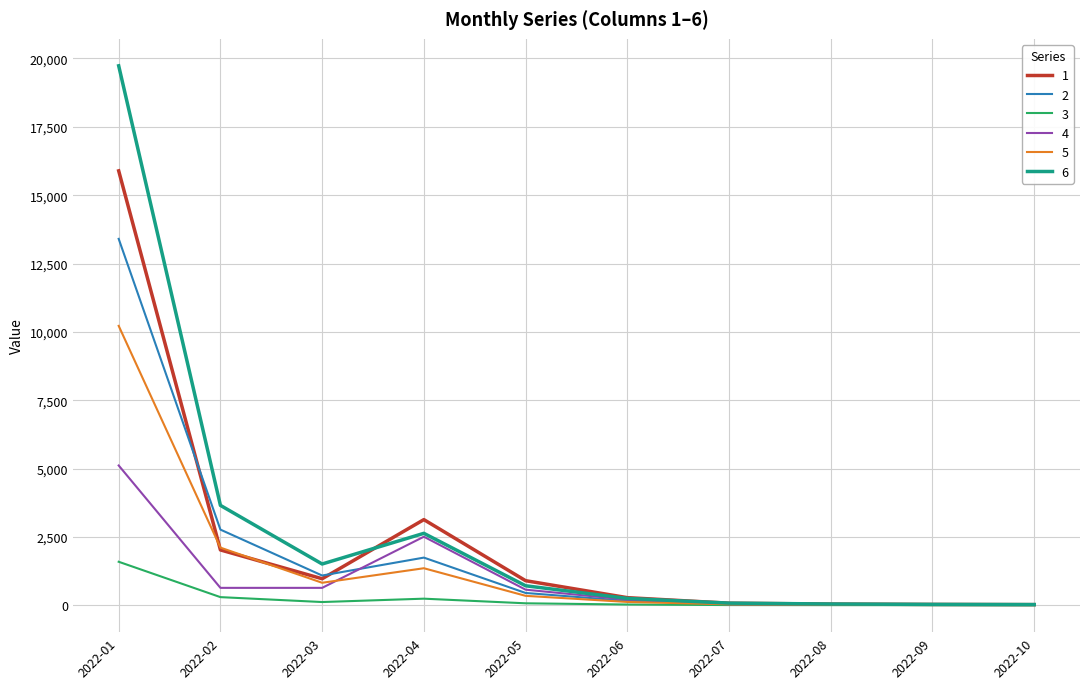

List the series in order of their peak value, highest first.

6, 1, 2, 5, 4, 3